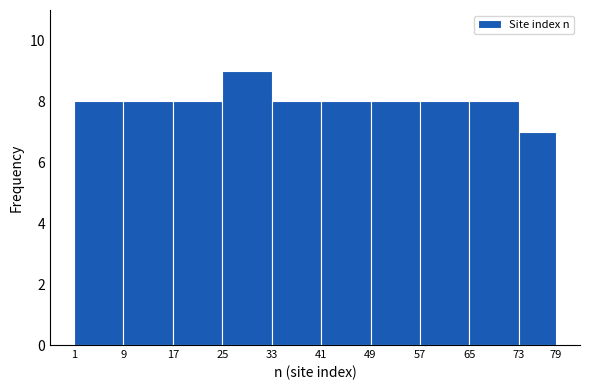

Reading left to right, list every bar in this chart as the range it spans on the x-axis followed by its height. The values are not printed on the chart, so give them approximately, as read against the axis.

1 to 9: 8
9 to 17: 8
17 to 25: 8
25 to 33: 9
33 to 41: 8
41 to 49: 8
49 to 57: 8
57 to 65: 8
65 to 73: 8
73 to 79: 7